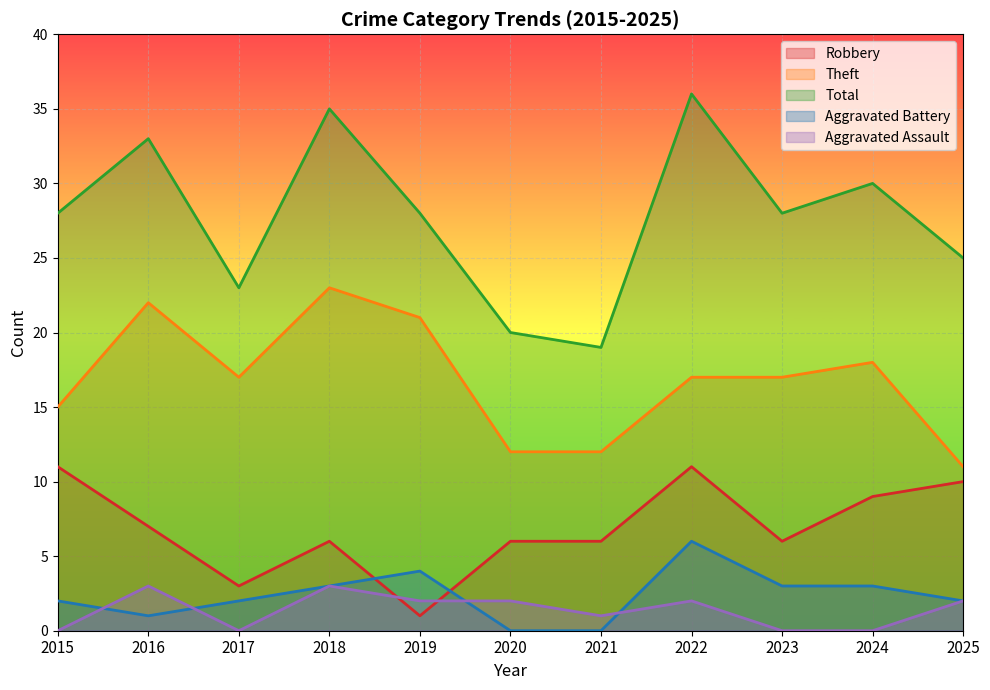

At which label does Robbery first exceed 6?

2015